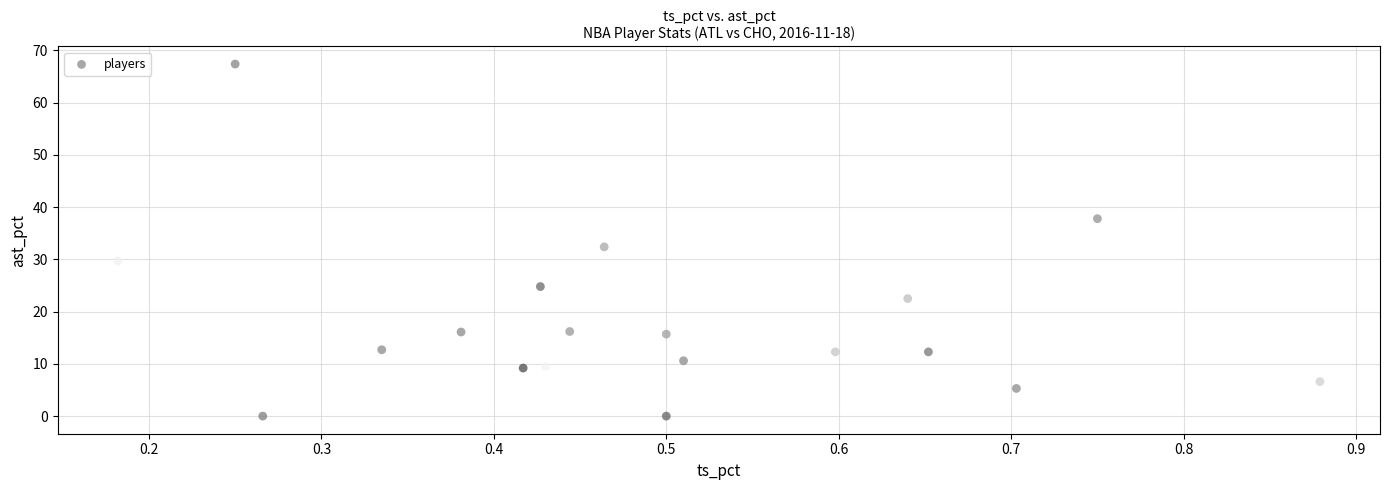

What is the range of X values (max minus min)?

0.7